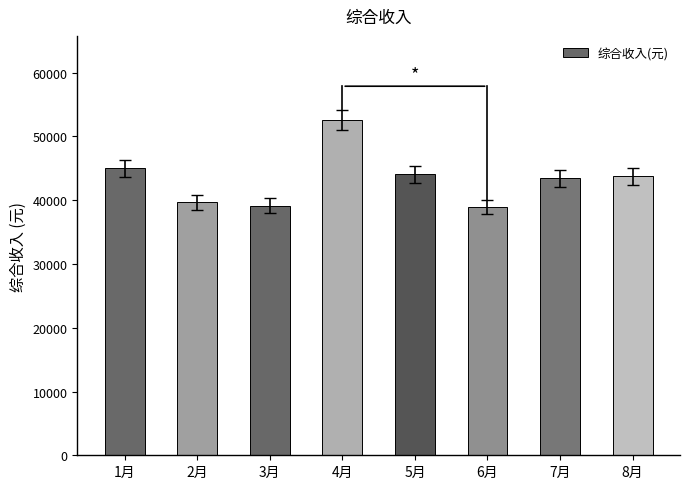

What is the label of the 2nd bar from the left?

2月